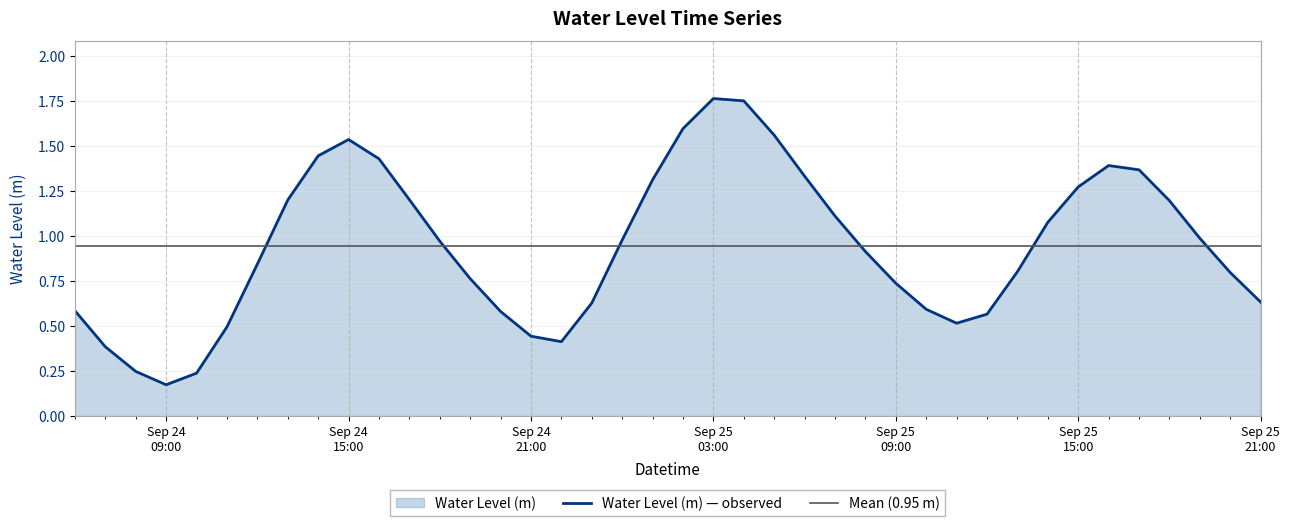

Which has a higher value, 2024-09-24 14:00:00 or 2024-09-24 20:00:00?

2024-09-24 14:00:00